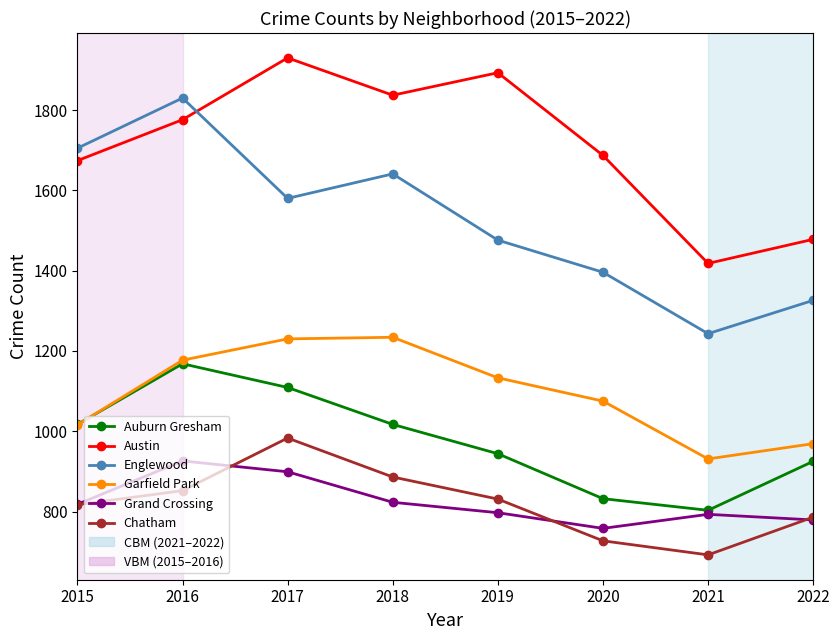

List the series in order of their peak value, lowest first.

Grand Crossing, Chatham, Auburn Gresham, Garfield Park, Englewood, Austin